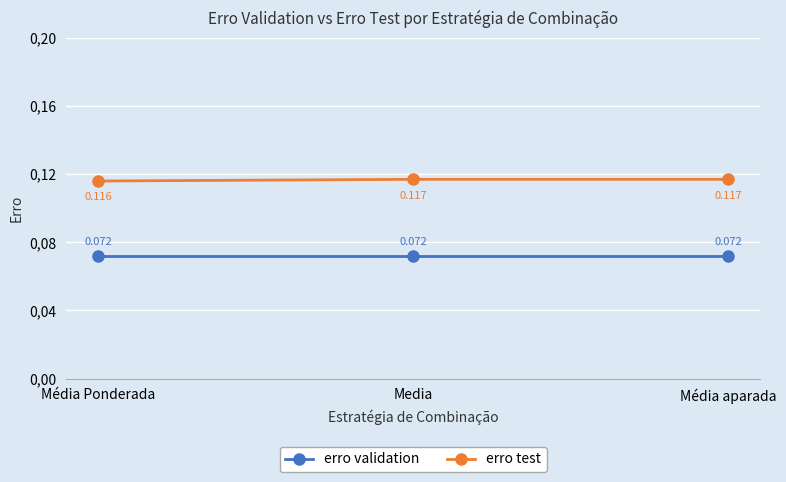

Is the value of erro test at Media greater than the value of erro validation at Media?

Yes